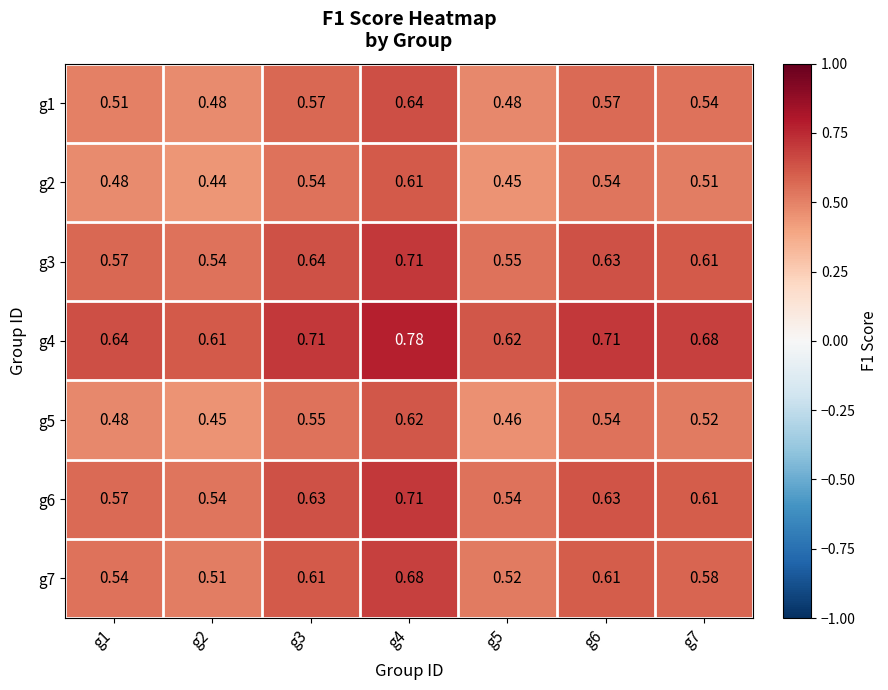

Is the value of g3 at g7 greater than the value of g1 at g3?

Yes